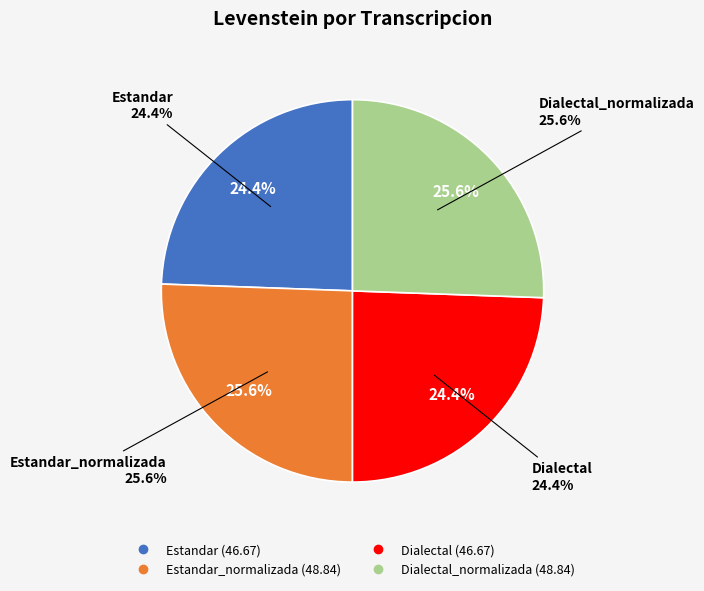

To the nearest percent, what is the combined percentage of Estandar_normalizada and Dialectal?

50%